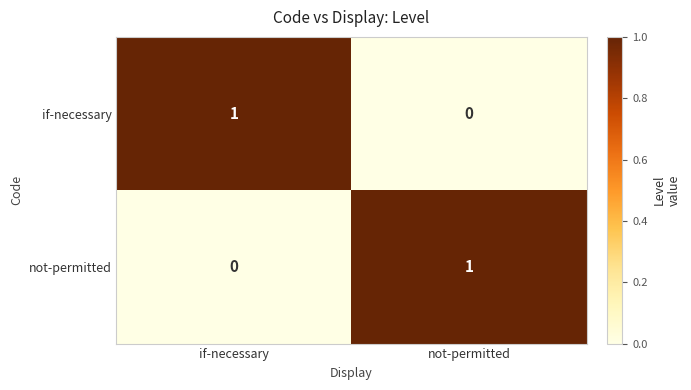

At how many categories does at least one series exceed 0?

2